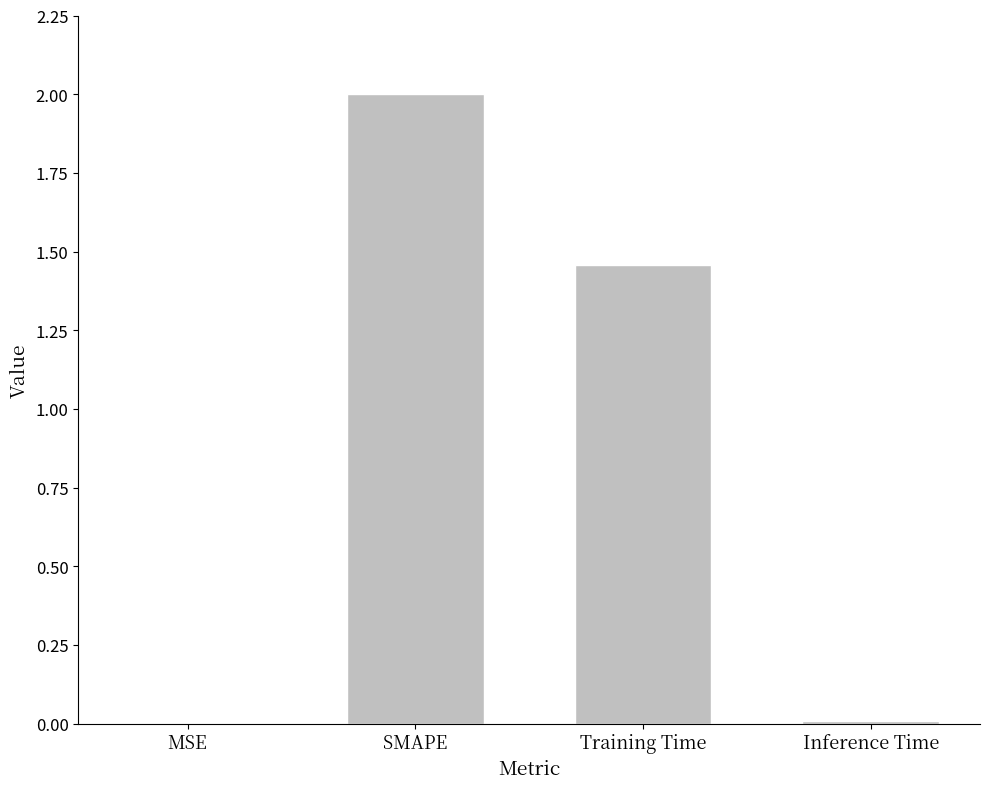

Are the bars horizontal?

No